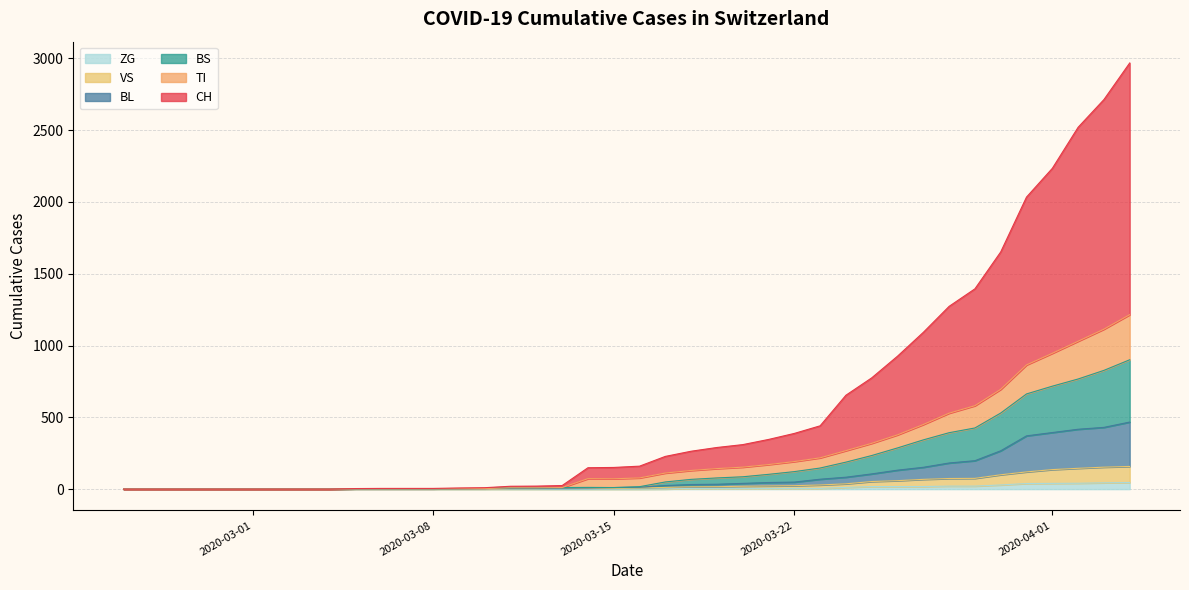

How many data points in BS are above 17?

19